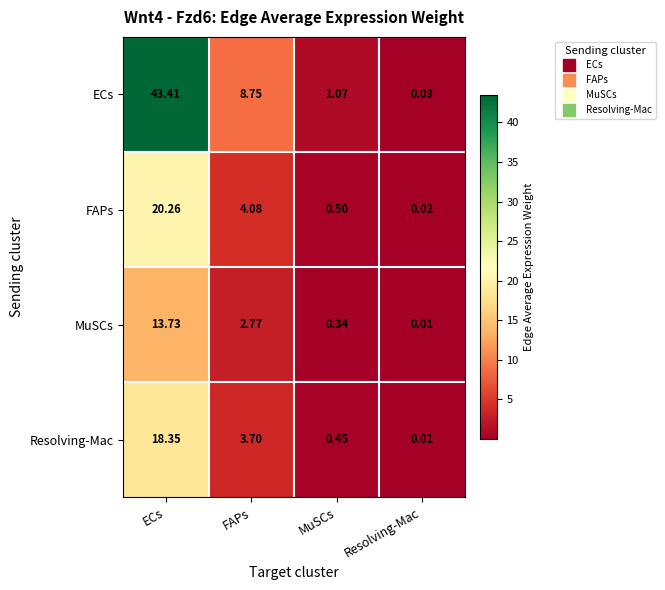

Between FAPs and MuSCs, which series saw the biggest shift?

ECs